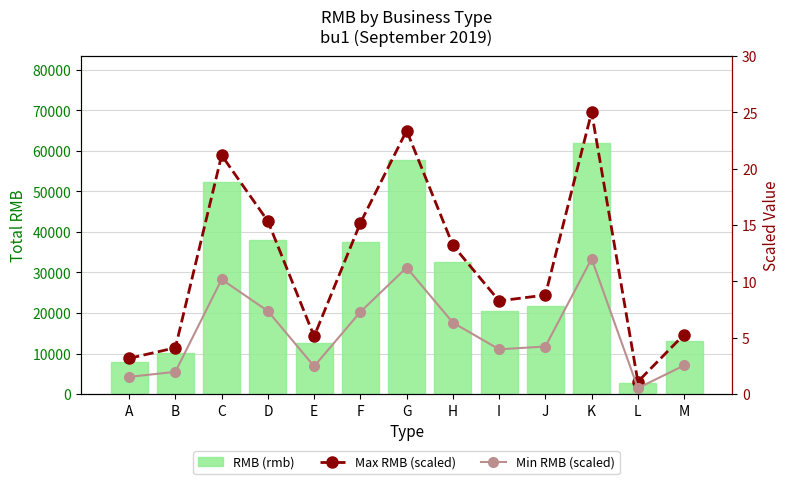

Is it true that Max RMB (scaled) equals 1.3 at A?

False